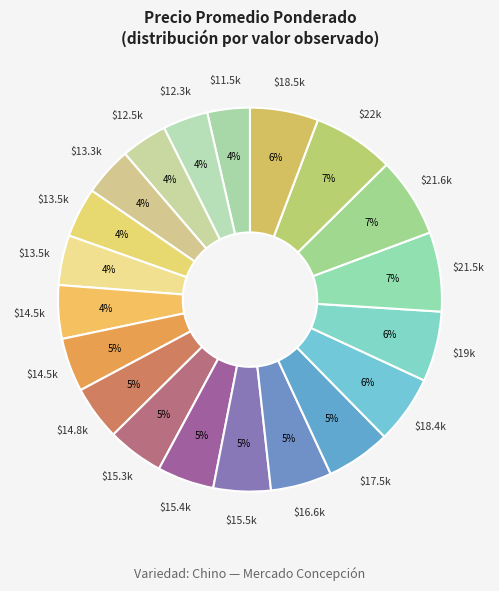

Count the number of slices in the pie.

20